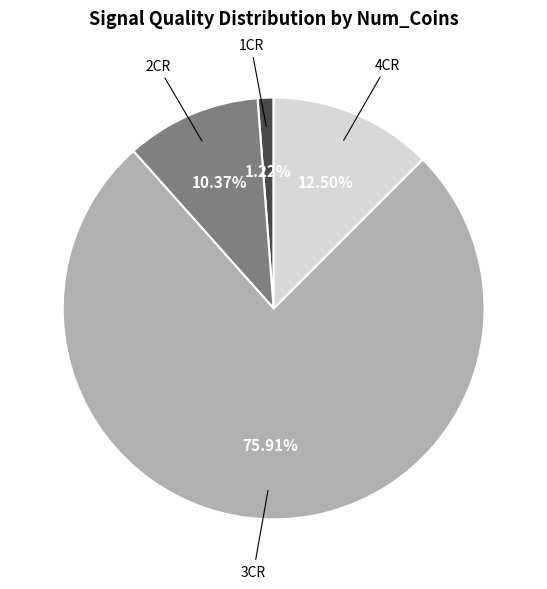

Count the number of slices in the pie.

4